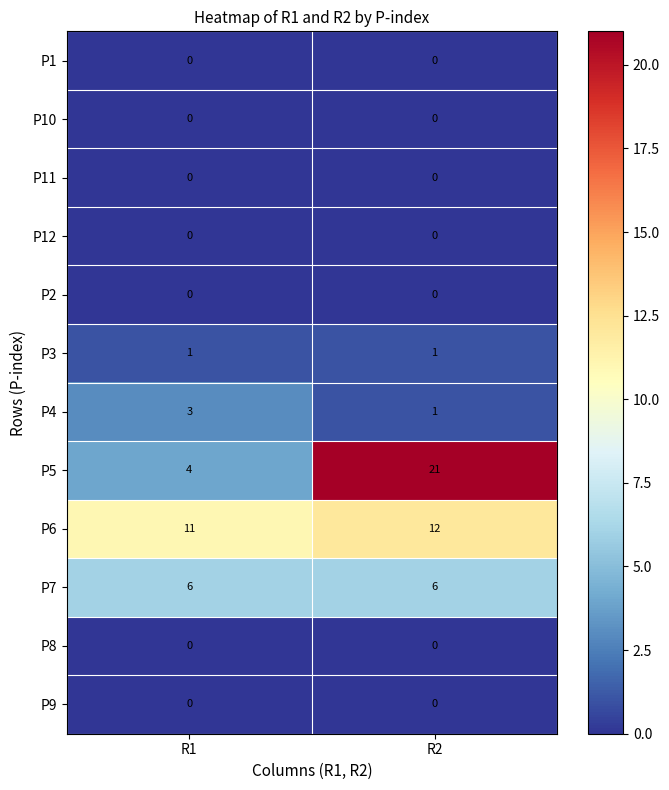

Is it true that P5 equals 6 at R1?

False